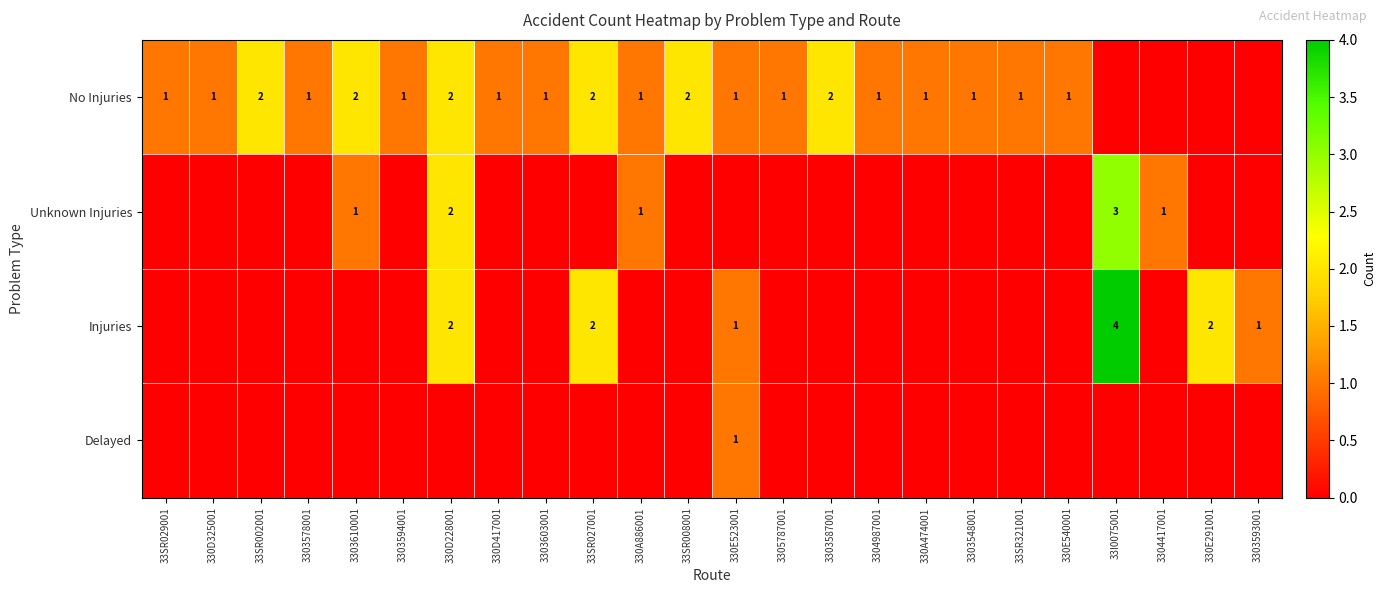

Is the value of Injuries at 33SR008001 greater than the value of Delayed at 330D228001?

No